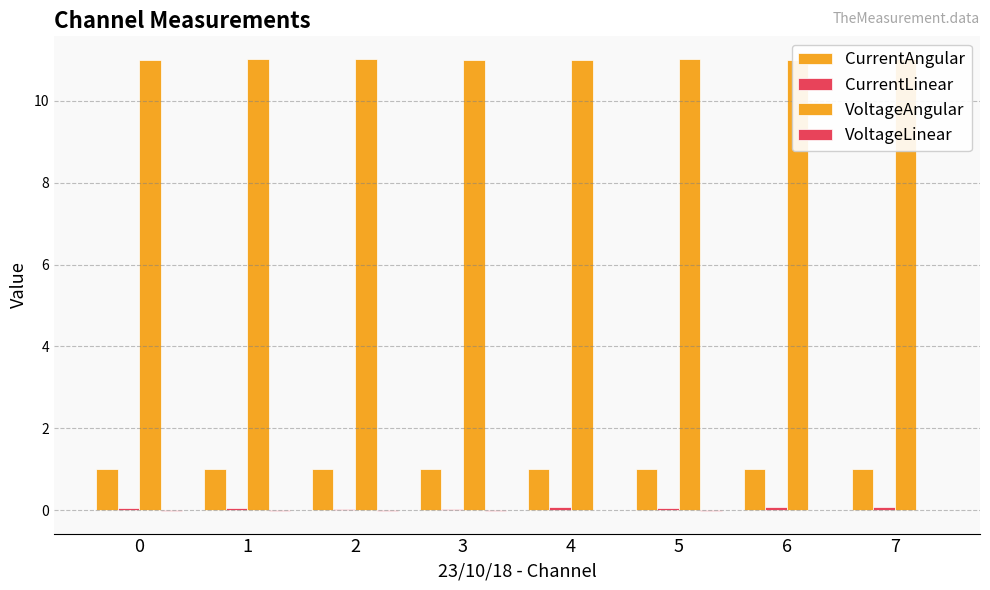

How many groups of bars are there?

8